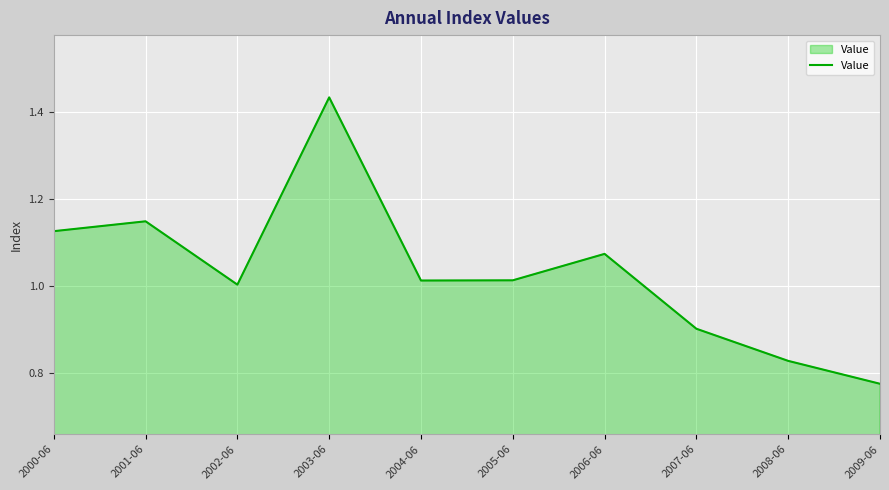

What is the difference between the maximum and second lowest values?

0.6